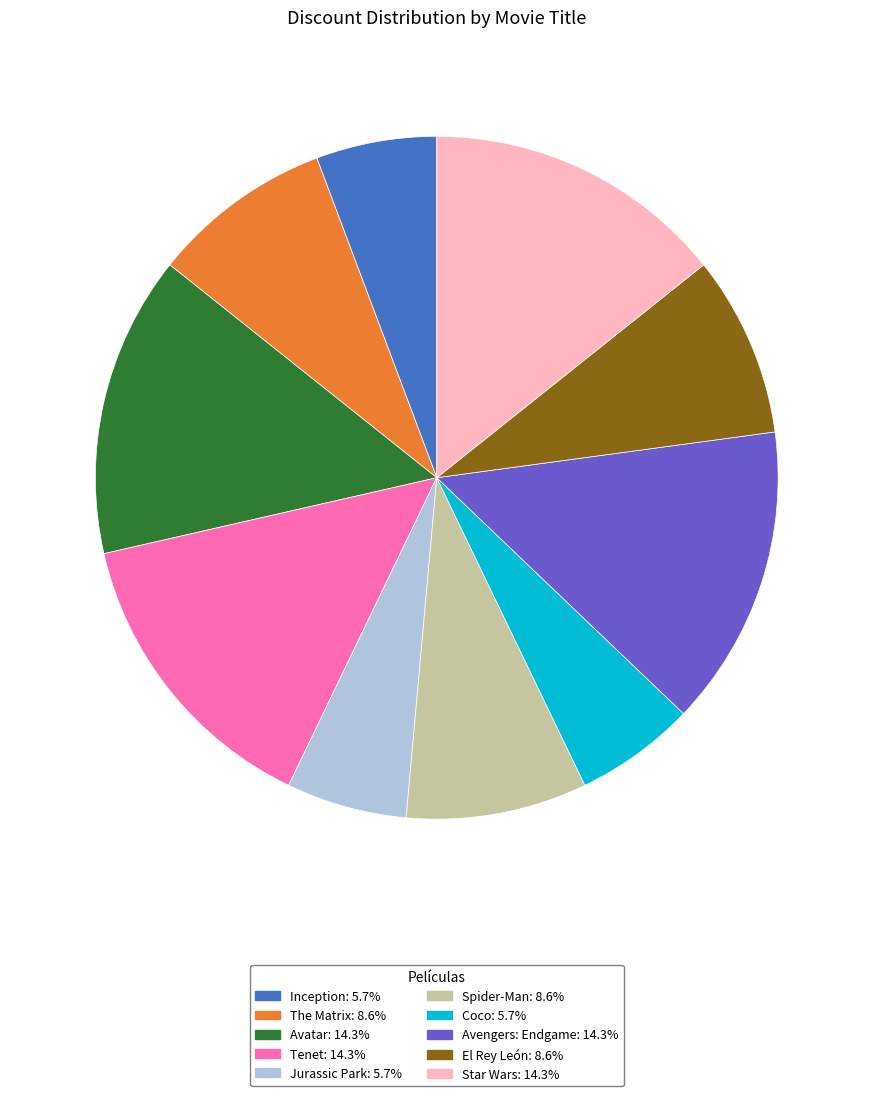

Combined, do Avatar and Coco account for over 50%?

No